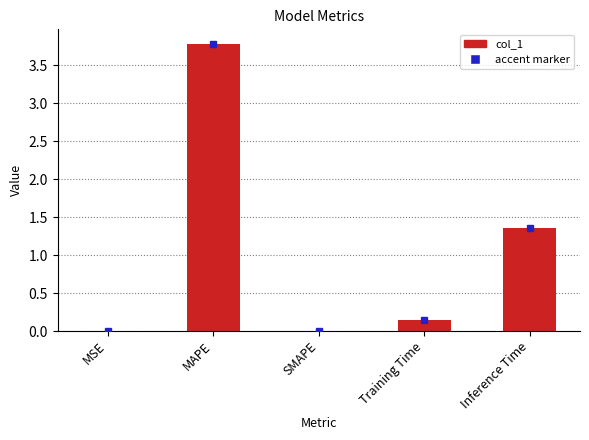

The chart shows a value of 2.0 at Inference Time. True or false?

False